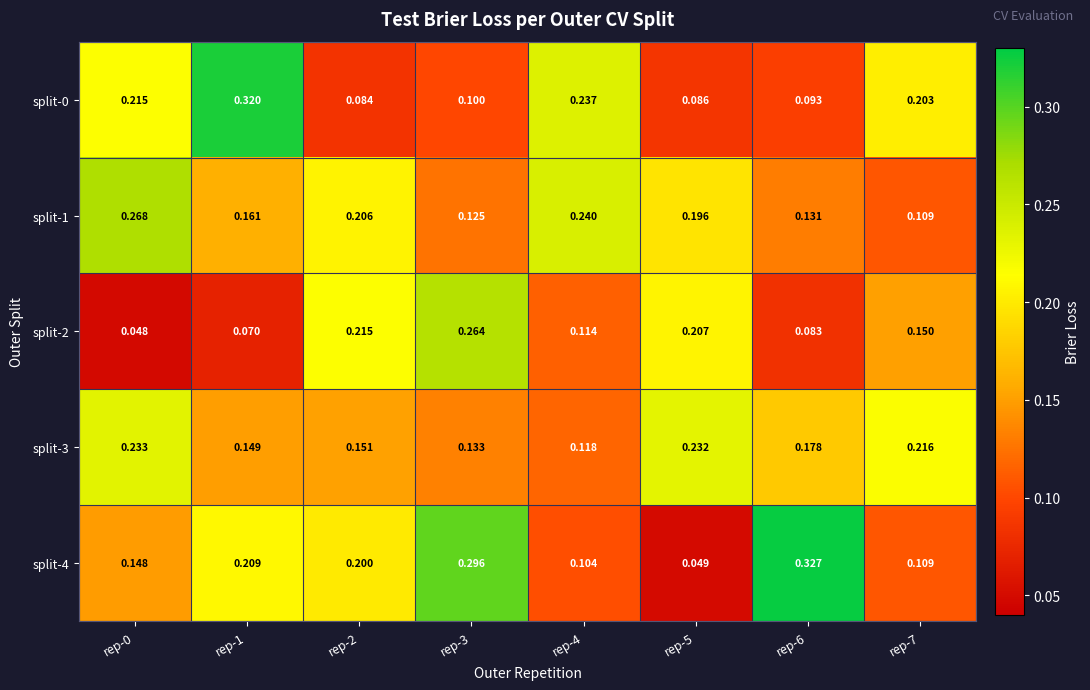

How many data points does each series have?

8